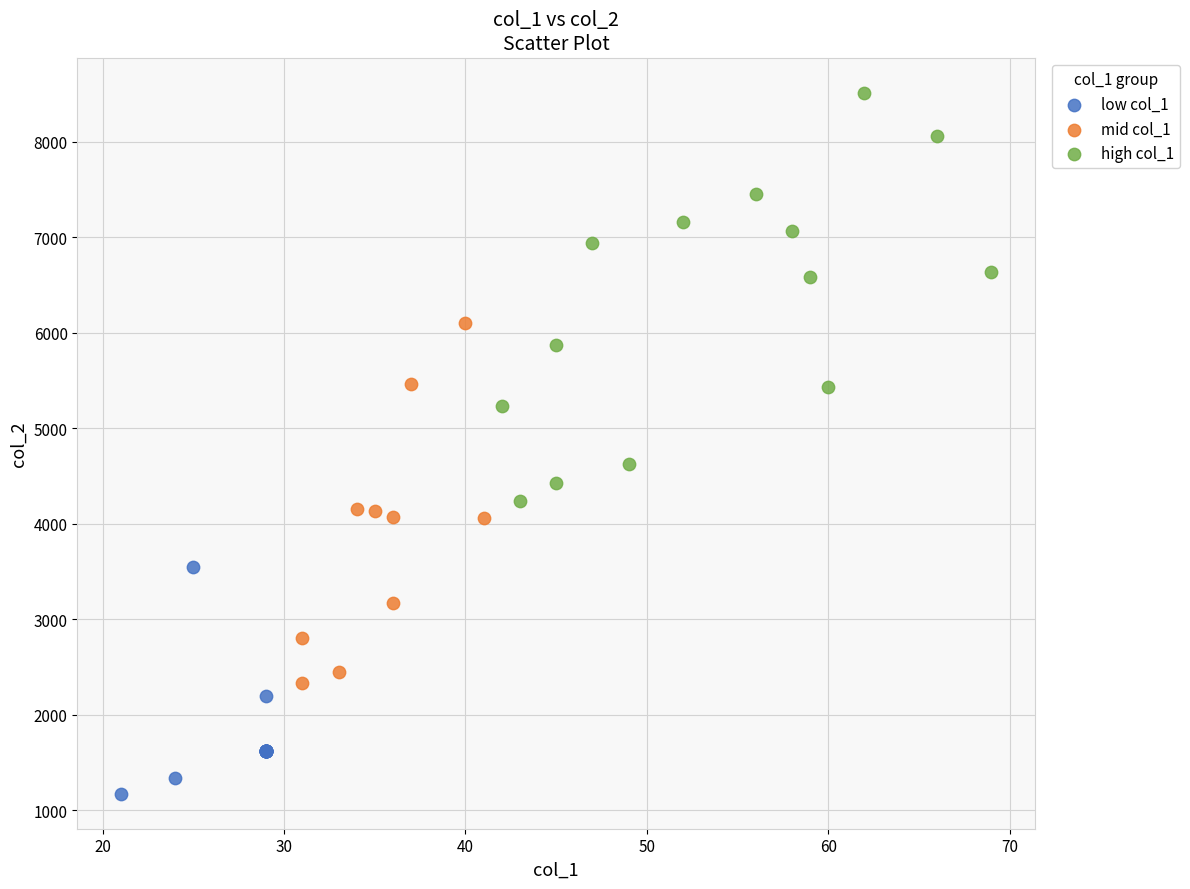

Which series has the widest spread of Y values?

high col_1